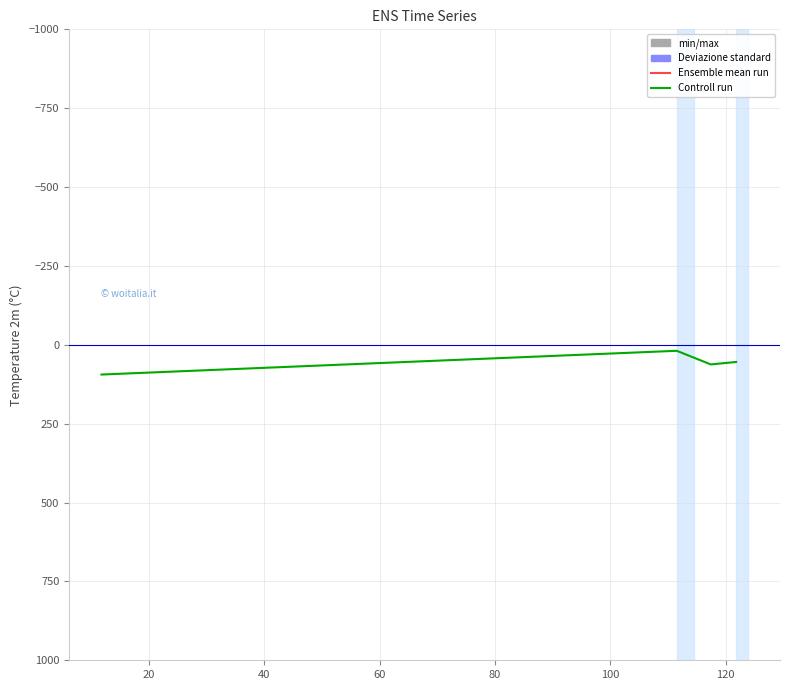

What is the average value?

57.5